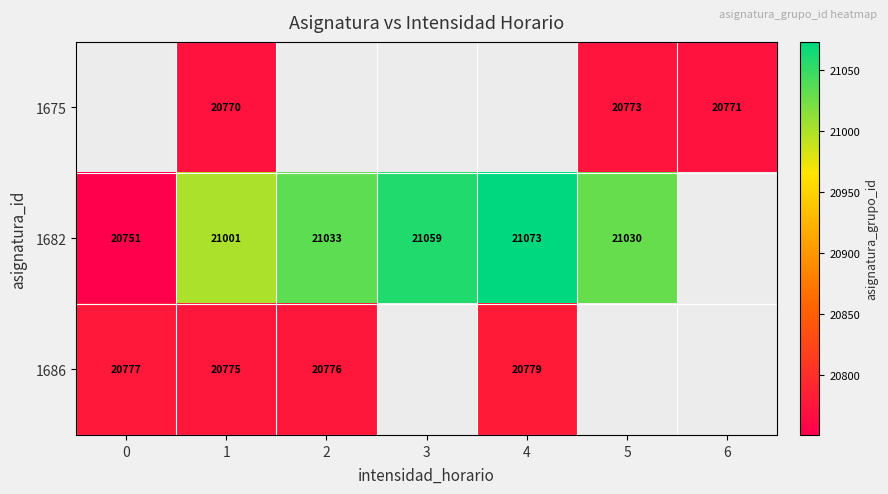

The value of 1682 at 4 is 31083. True or false?

False